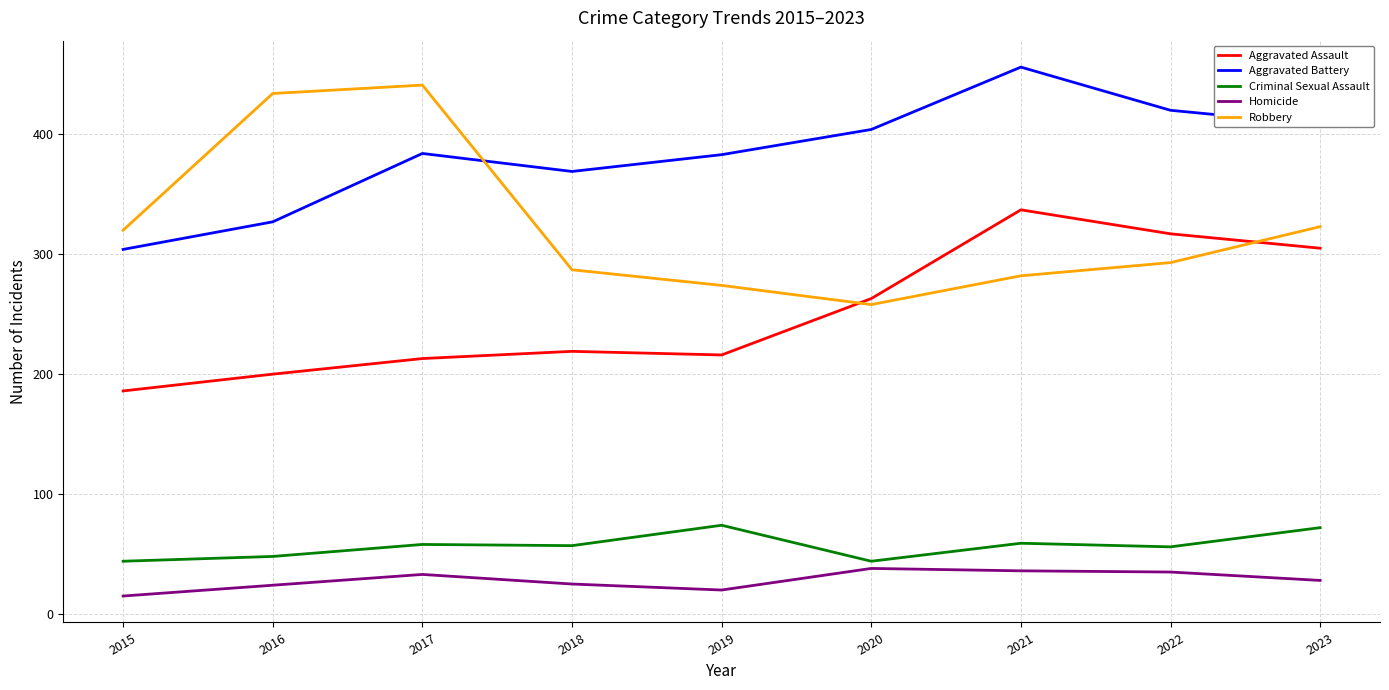

How many categories are shown in the chart?

9